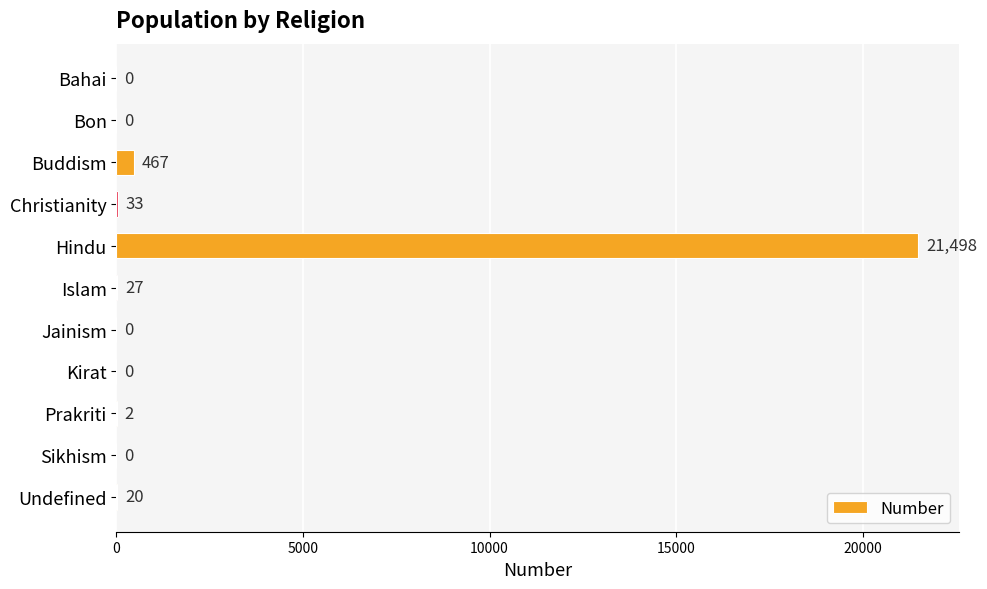

What is the change in value from Buddism to Hindu?

+21031